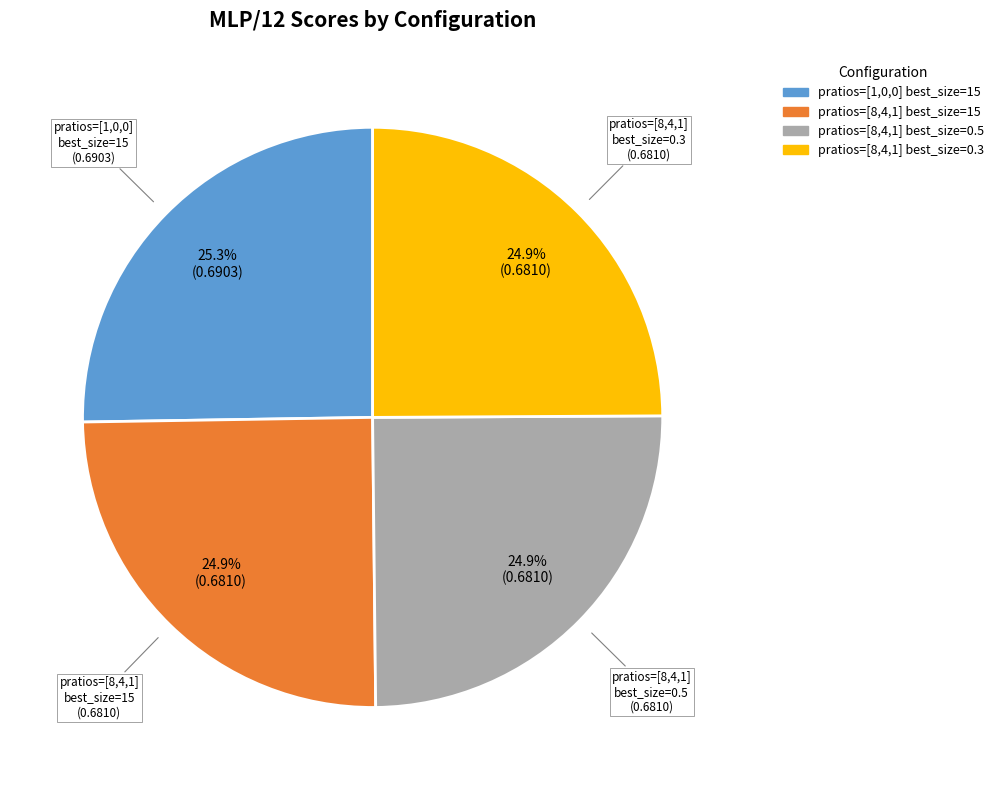

Is there a majority slice in this chart?

No